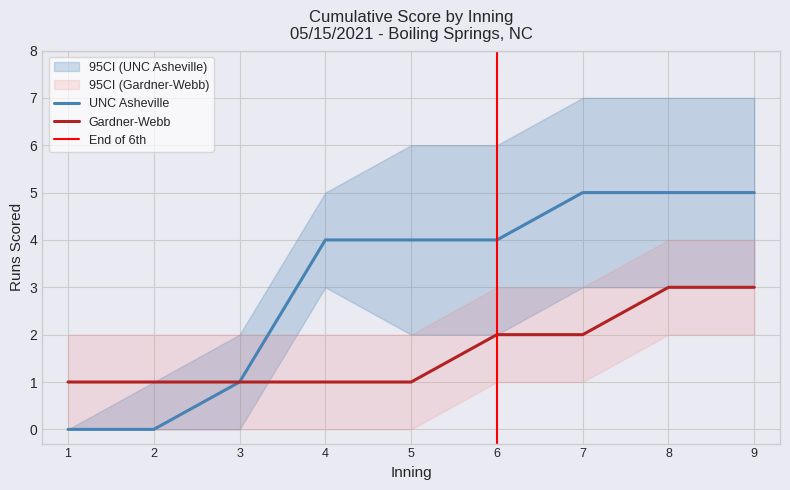

What is the approximate value of UNC Asheville at 5?

4